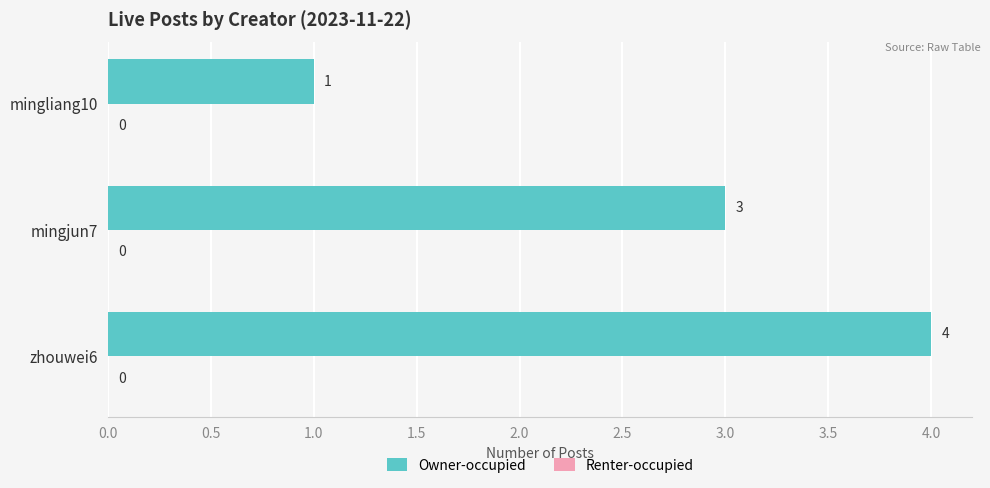

What is the smallest value displayed?

1